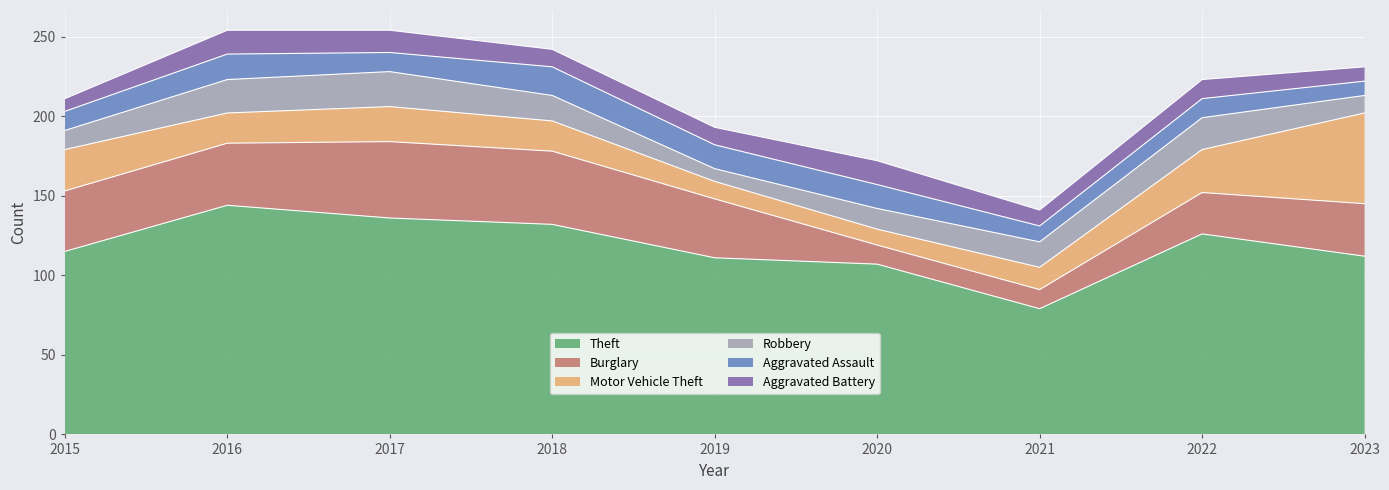

What is the sum of all Aggravated Assault values?

119